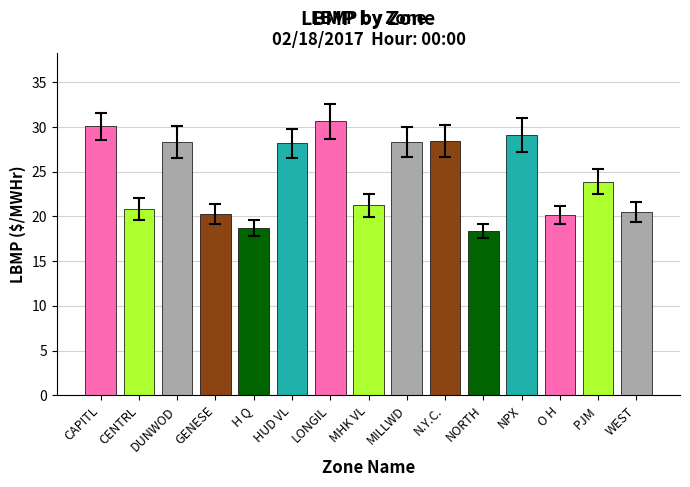

The value at NPX is 48.6. True or false?

False